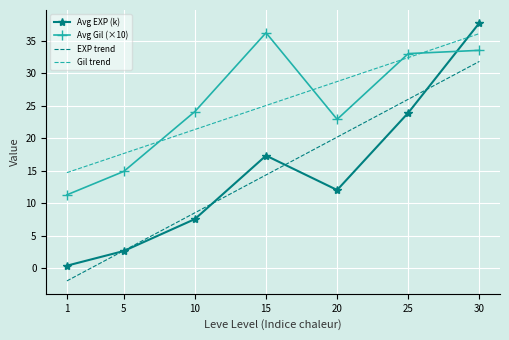

What is the difference between the Gil trend values at 5 and 25?

14.7